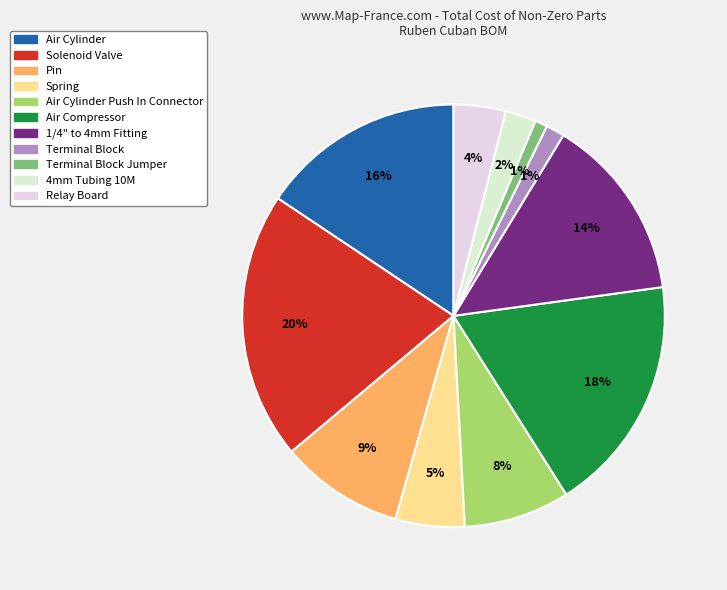

How many segments does this pie chart have?

11